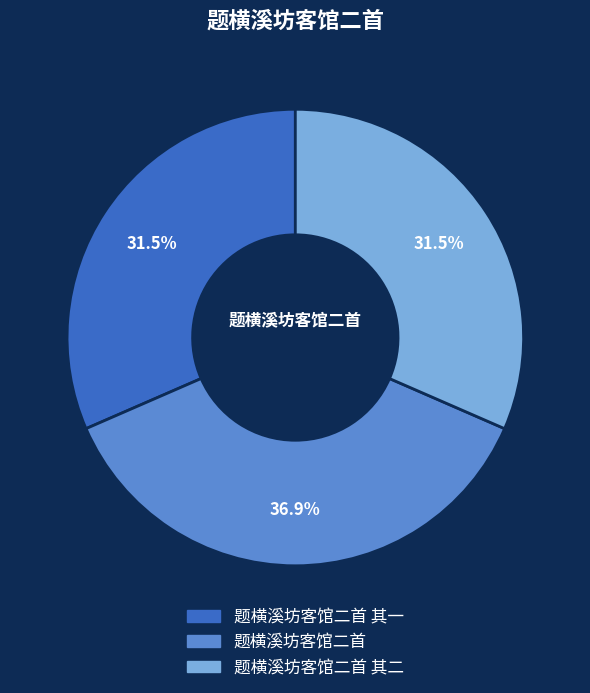

Which slice is the largest?

题横溪坊客馆二首